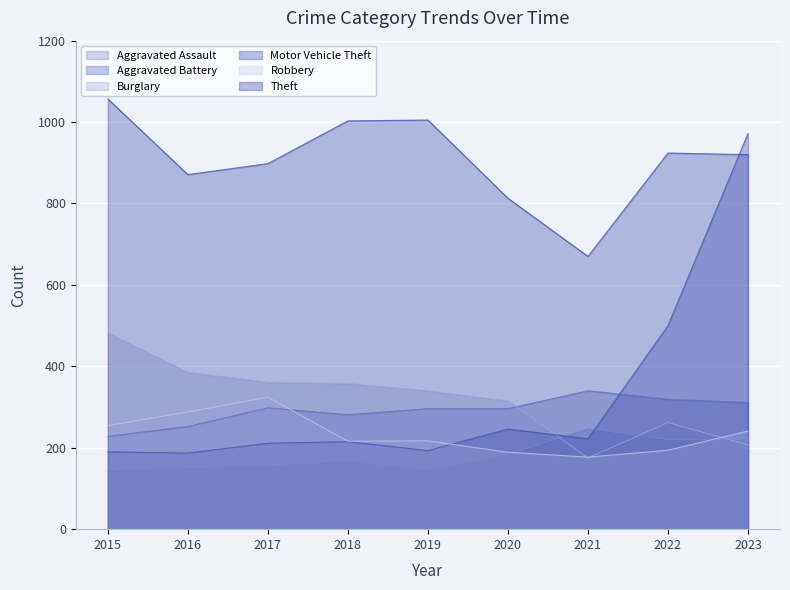

Where is the first local minimum for Burglary?

2021